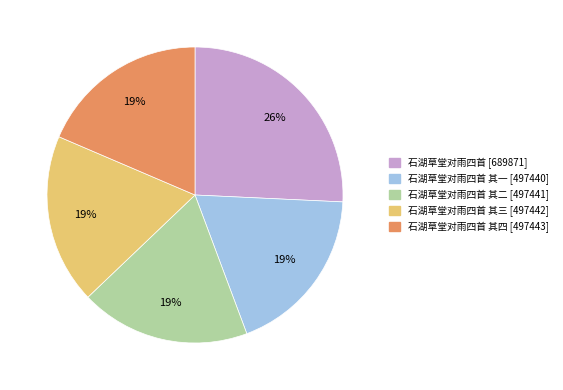

To the nearest percent, what is the difference between the largest and smallest slice percentages?

7%